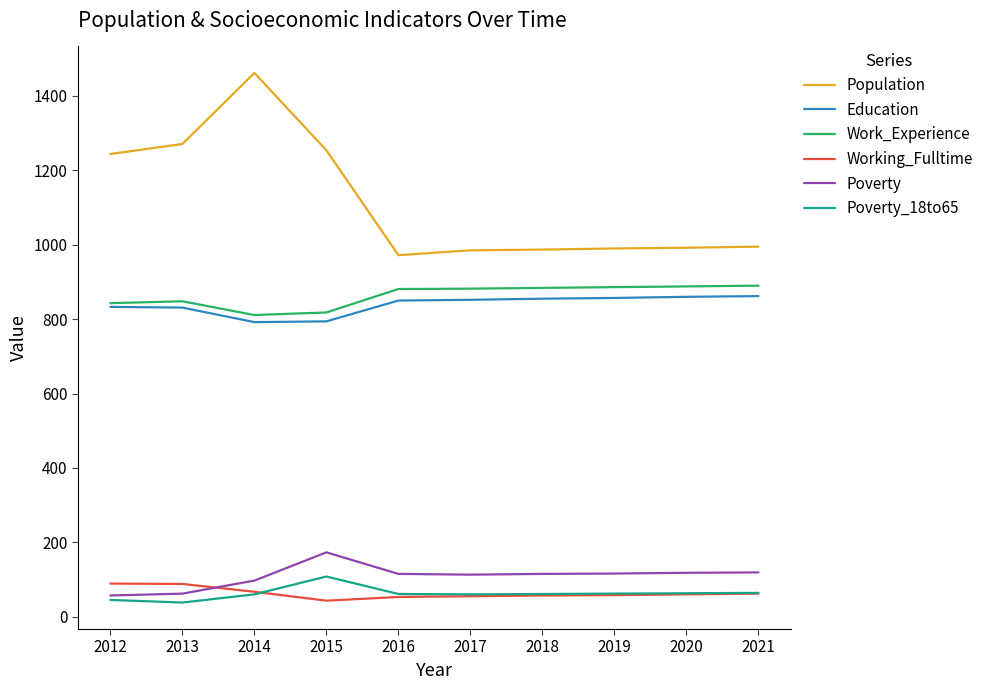

What is the maximum value for Education?

862